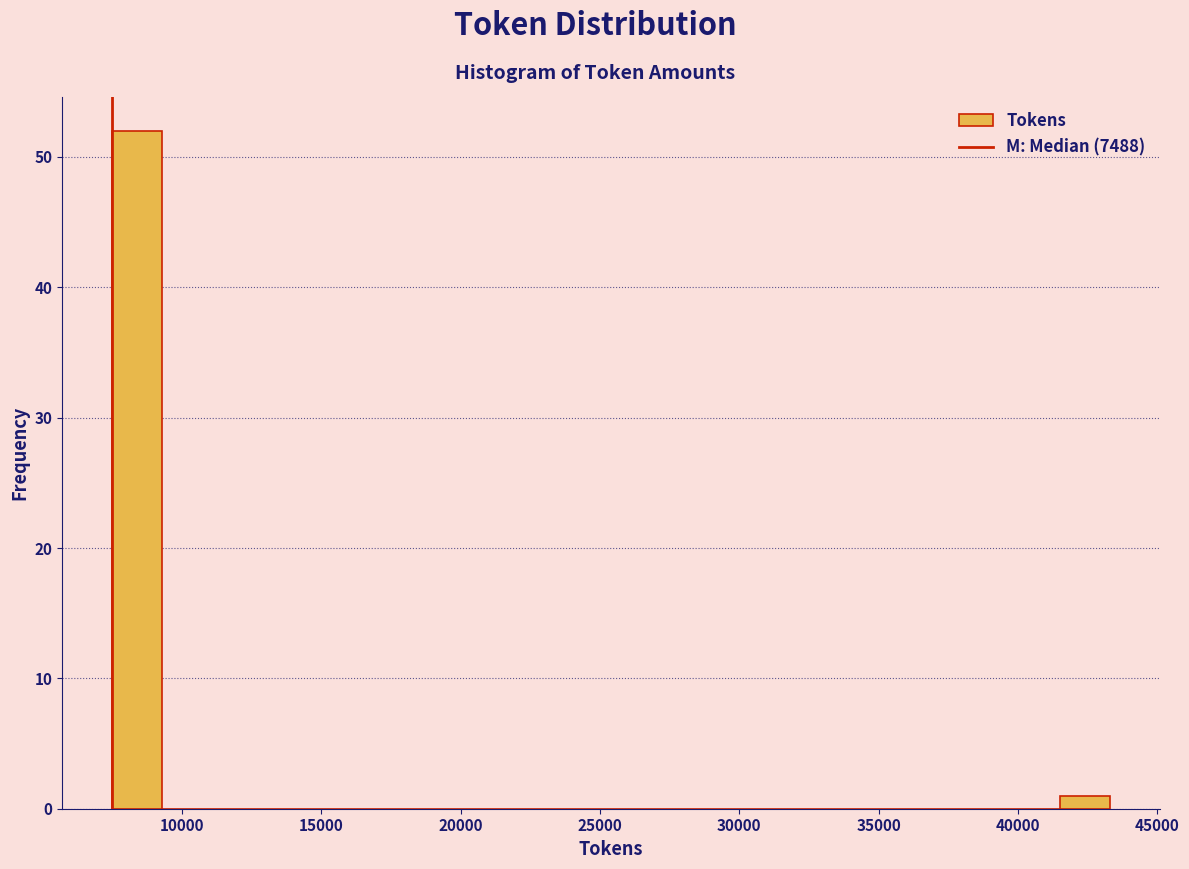

Around what value on the x-axis is the tallest bar? Give the approximate position of its centre, as read against the axis.

8500